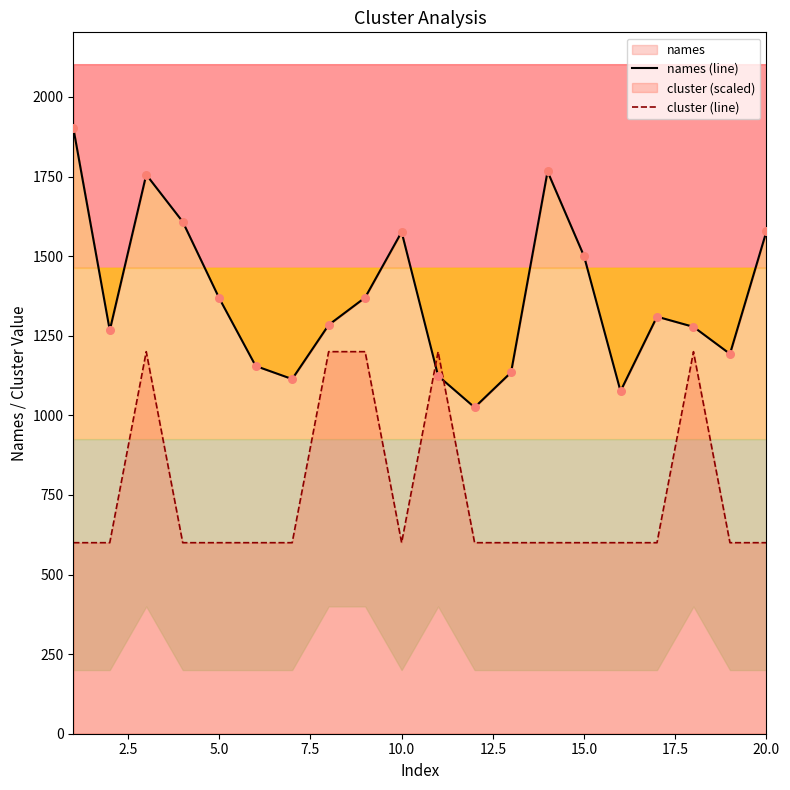

Is the value of names (line) at 18 greater than the value of cluster (line) at 13?

Yes